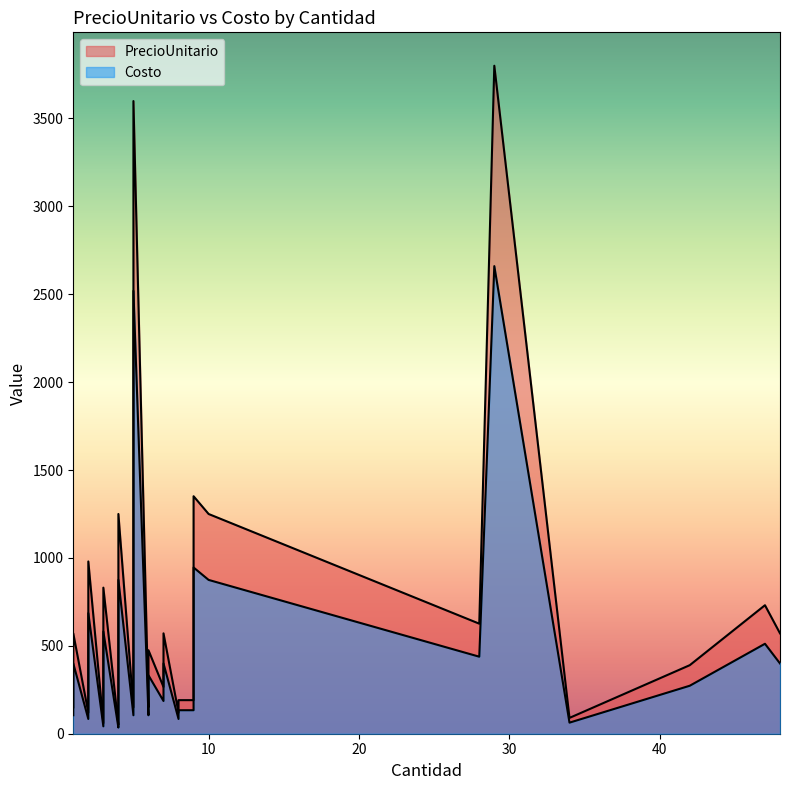

True or false: PrecioUnitario and Costo intersect in this chart.

False